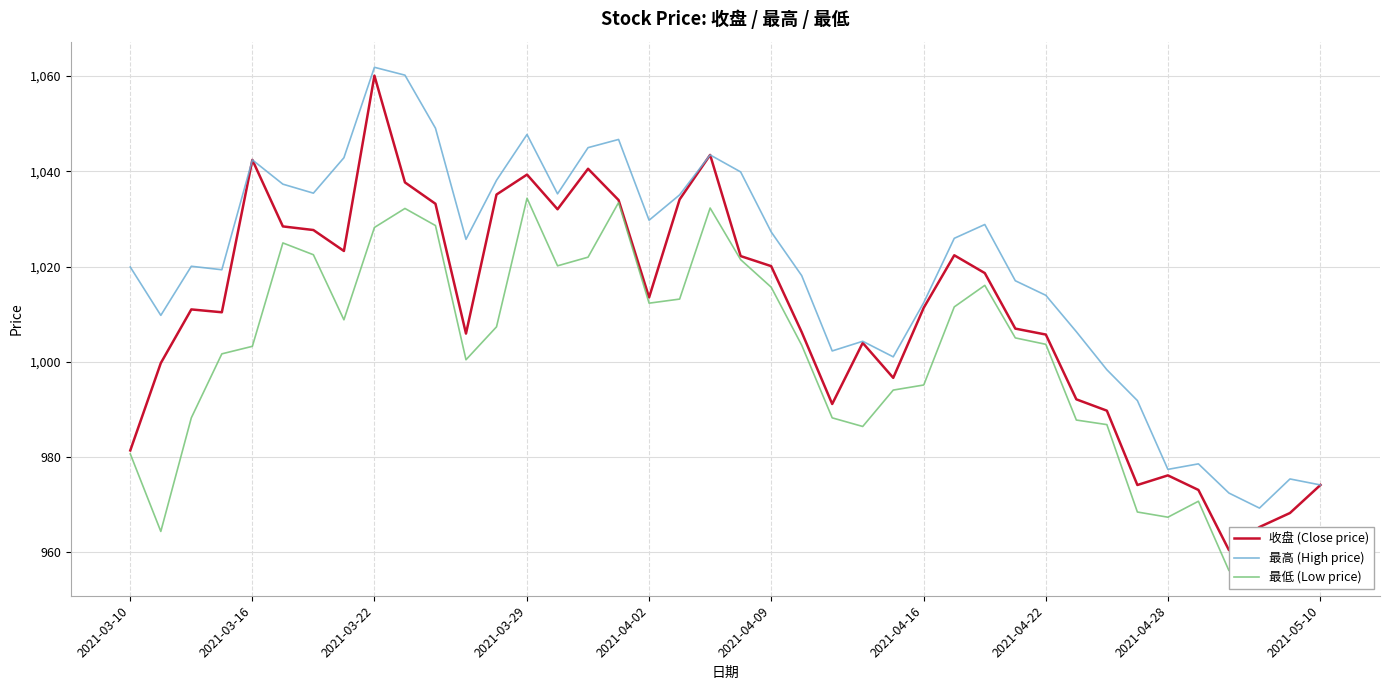

What is the minimum value for 最高 (High price)?

969.3